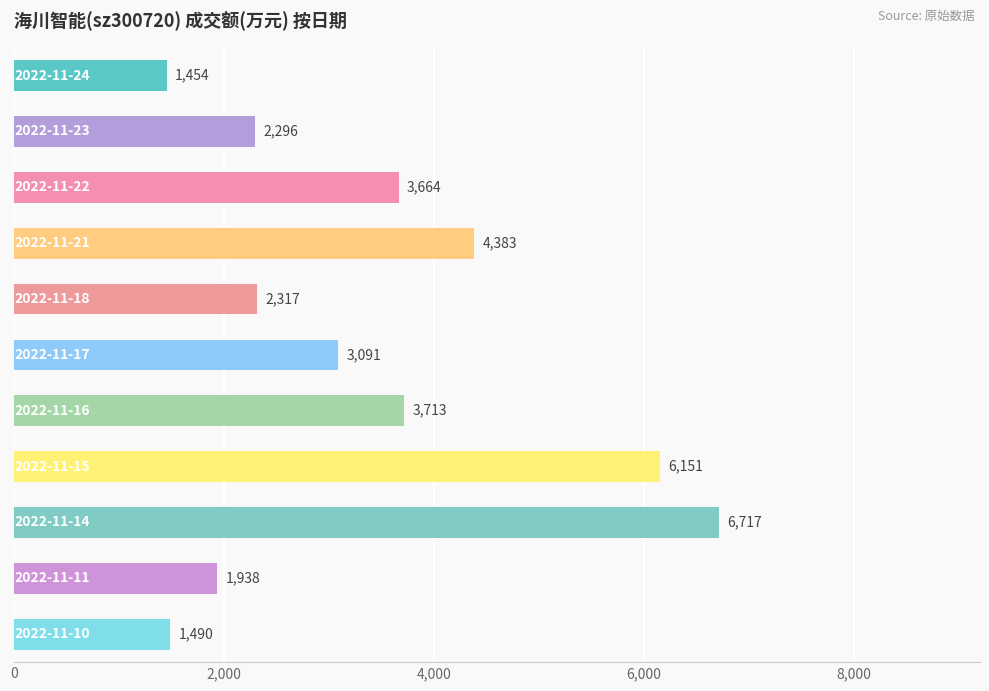

What is the value of the 11th bar from the top?

1490